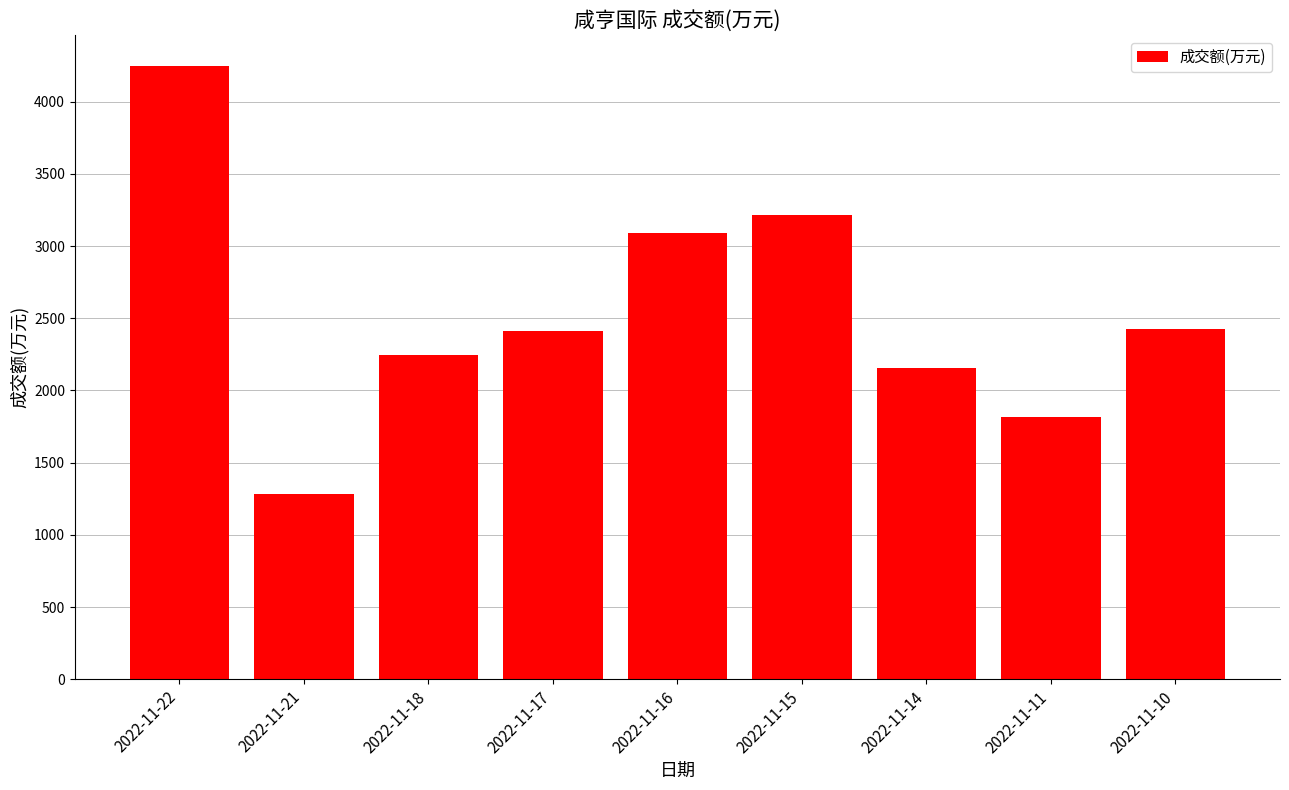

Which has a higher value, 2022-11-18 or 2022-11-21?

2022-11-18